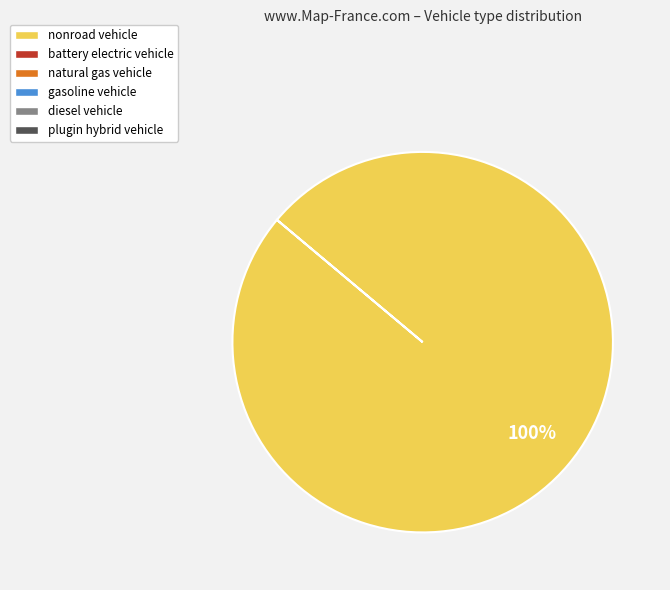

Does any single category account for the majority?

Yes